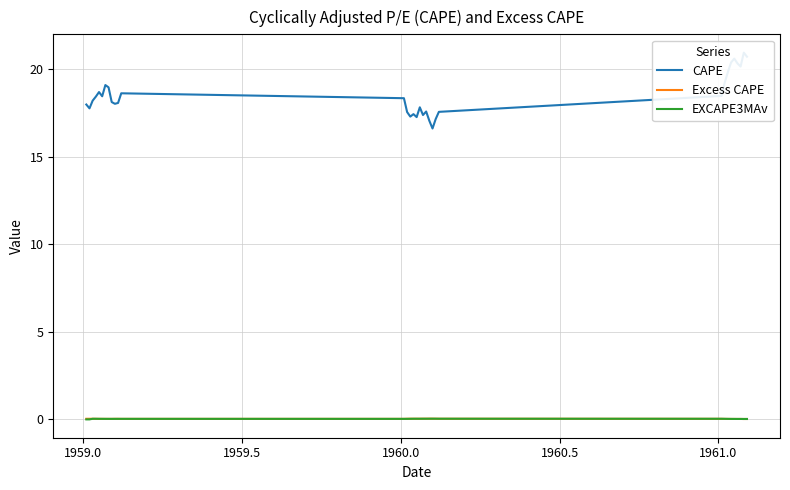

Count the number of categories in the chart.

33